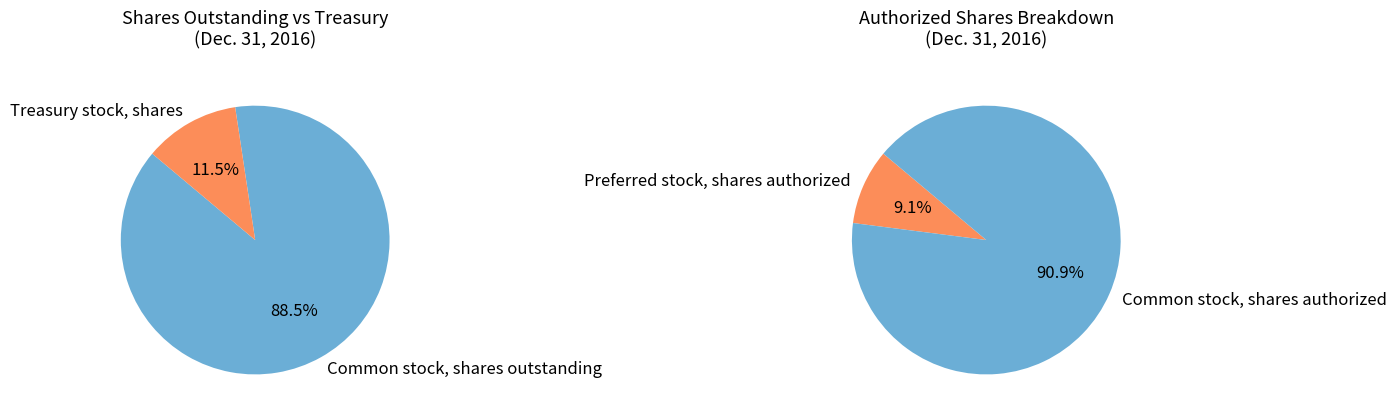

To the nearest percent, what percentage of the pie is Treasury stock, shares?

12%